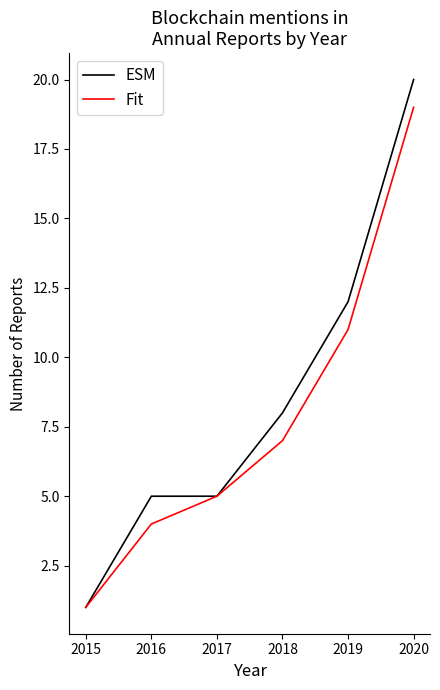

How many distinct data groups are displayed?

2